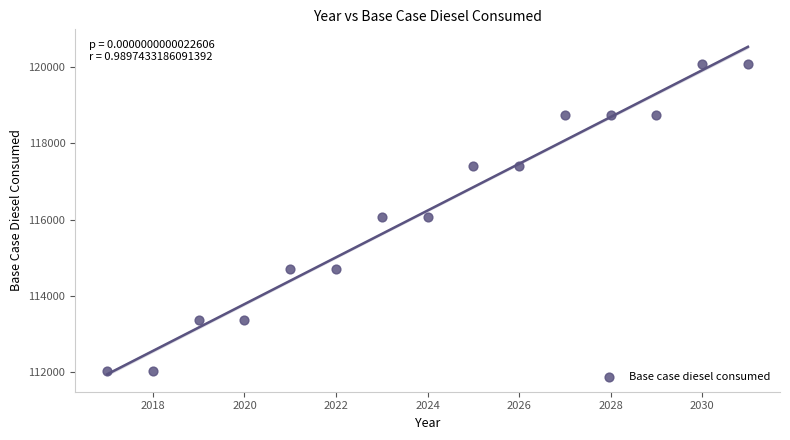

What is the range of Y values (max minus min)?

8044.5